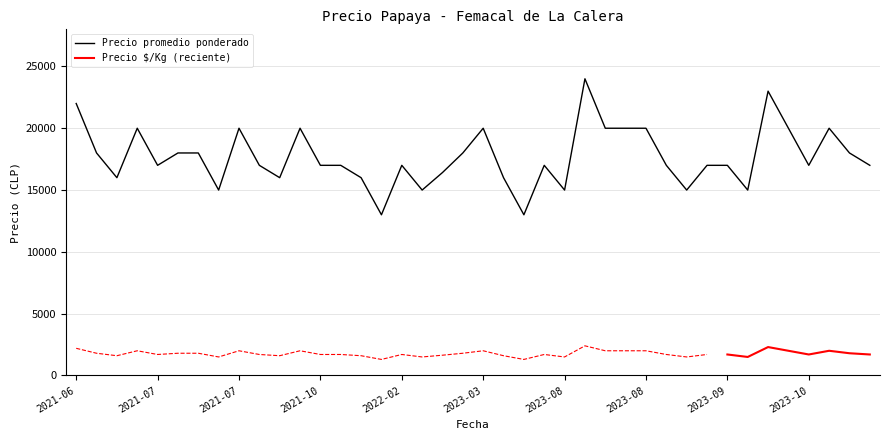

What is the maximum value shown in the chart?

24000